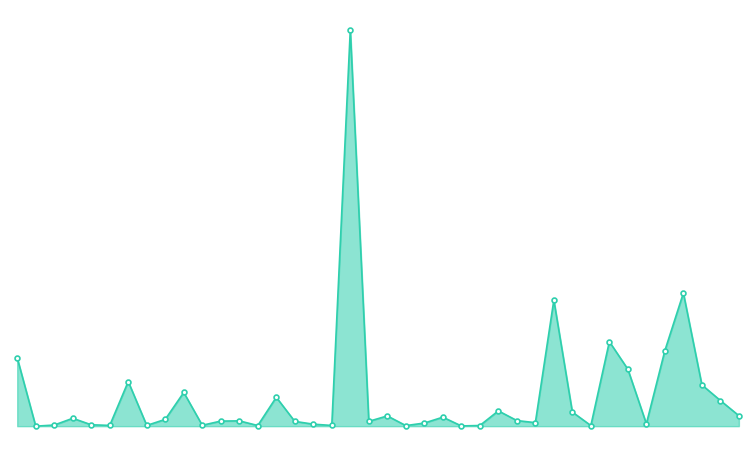

What is the minimum value shown in the chart?

392